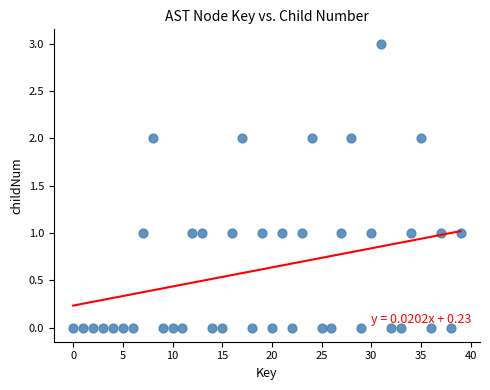

What is the range of Y values (max minus min)?

3